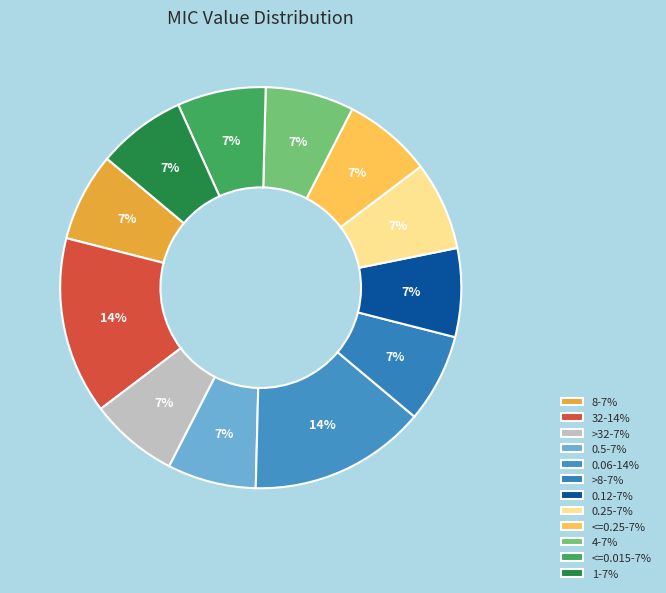

How many slices are in this pie chart?

12